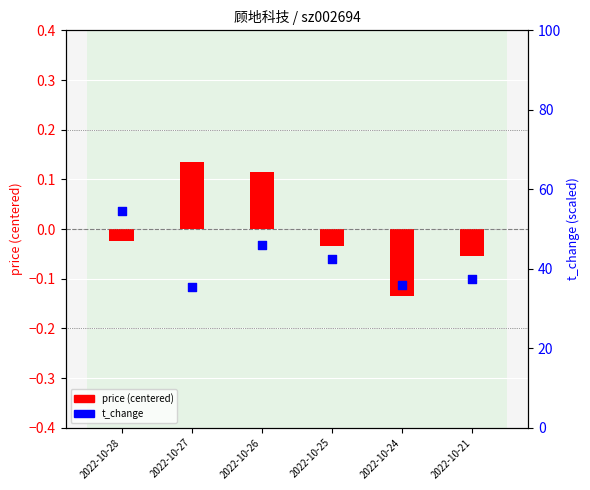

Which series has the largest total across all categories?

t_change